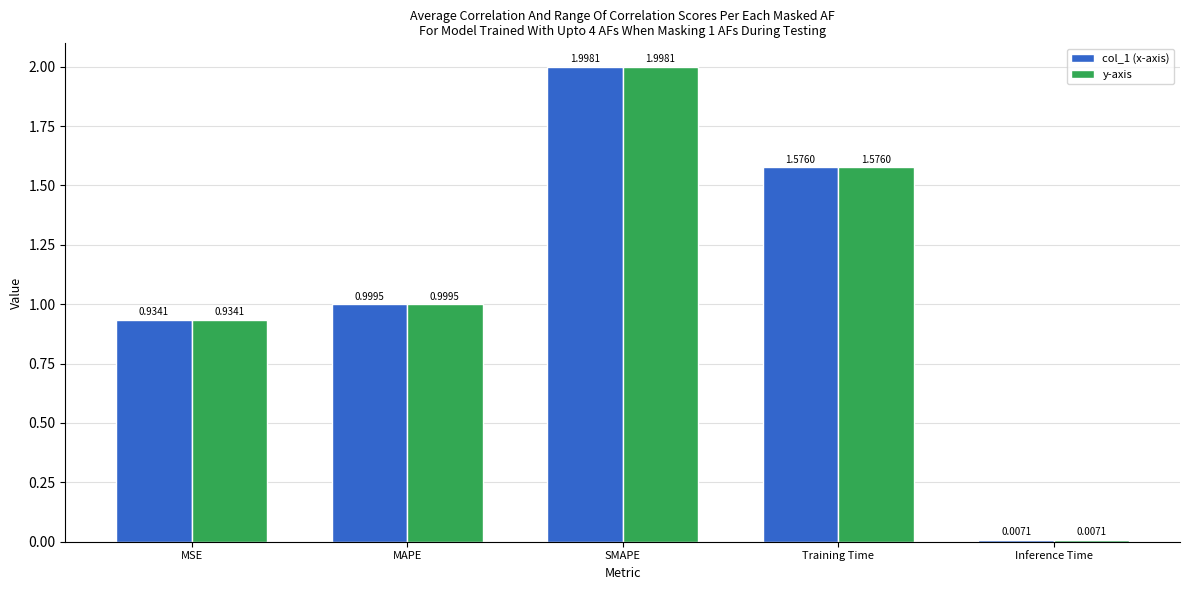

What position from the right is SMAPE?

3